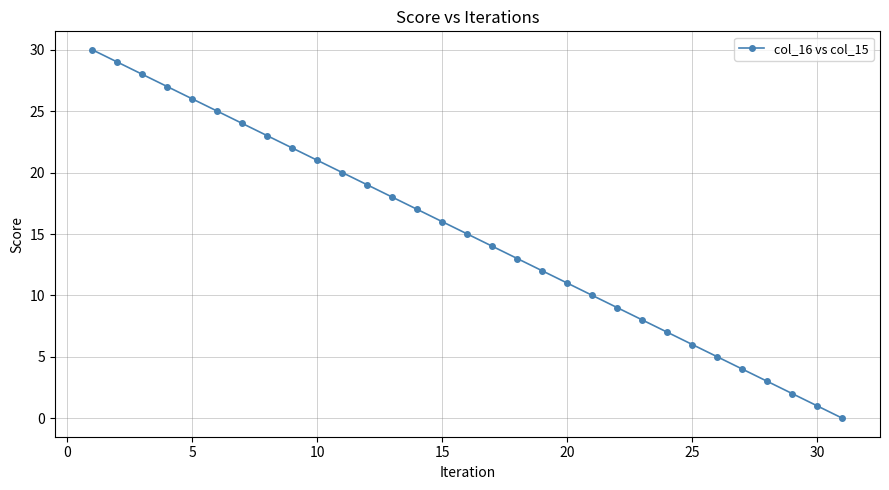

What is the average value?

15